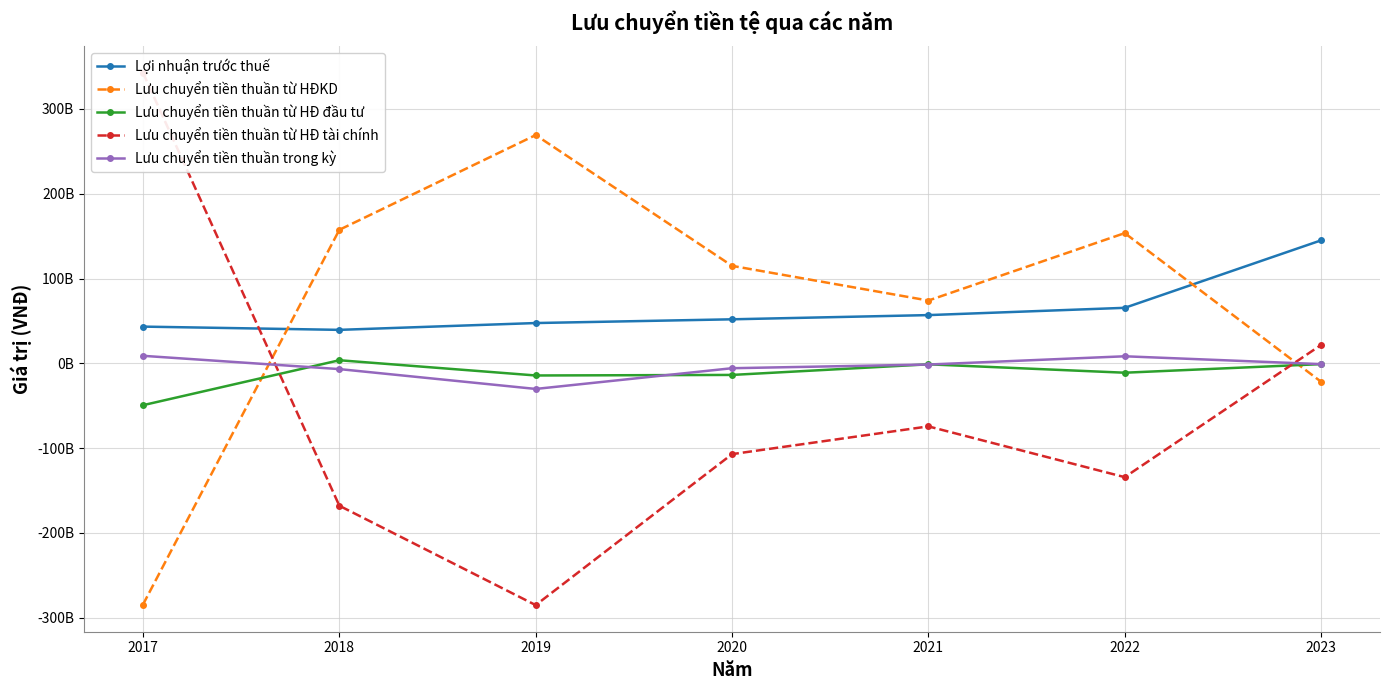

What is the sum of the Lưu chuyển tiền thuần từ HĐ đầu tư values at 2019 and 2022?

-25344311837